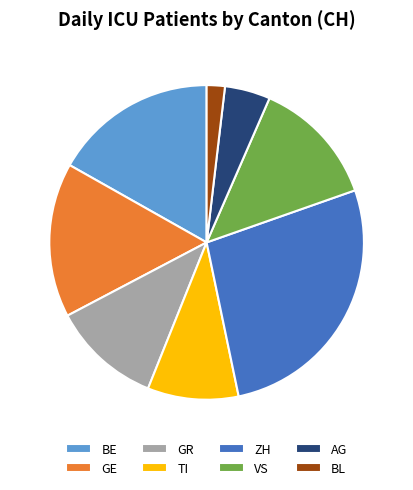

Does GR represent more than half of the total?

No